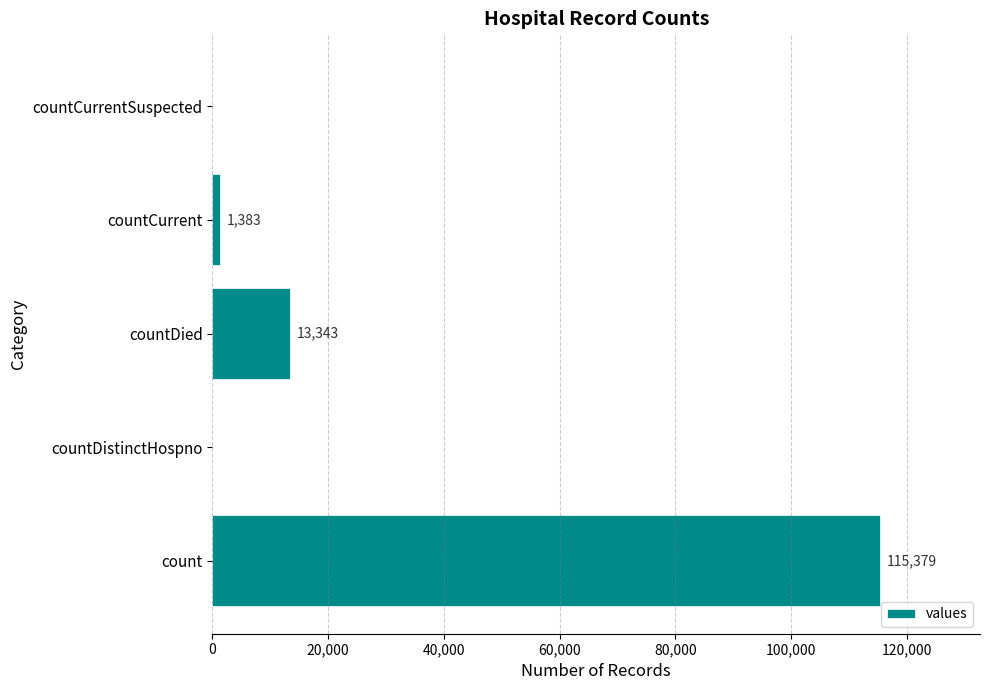

Which label corresponds to the largest value in the chart?

count